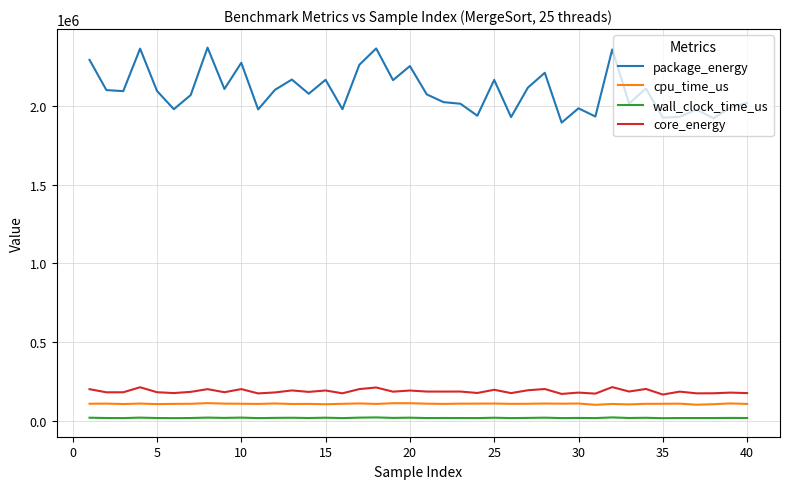

True or false: core_energy and wall_clock_time_us intersect in this chart.

False